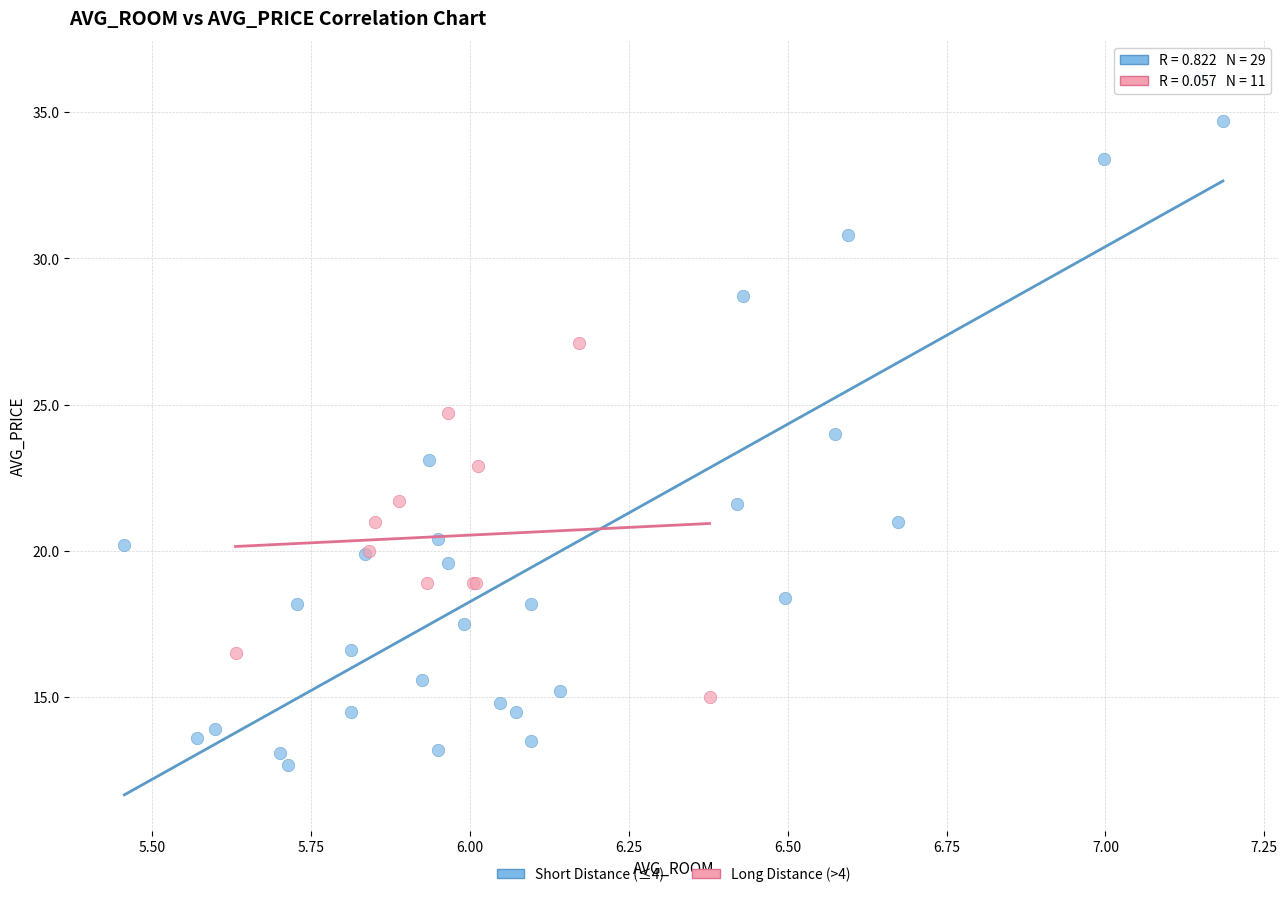

Which series has the widest spread of Y values?

Short Distance (≤4)